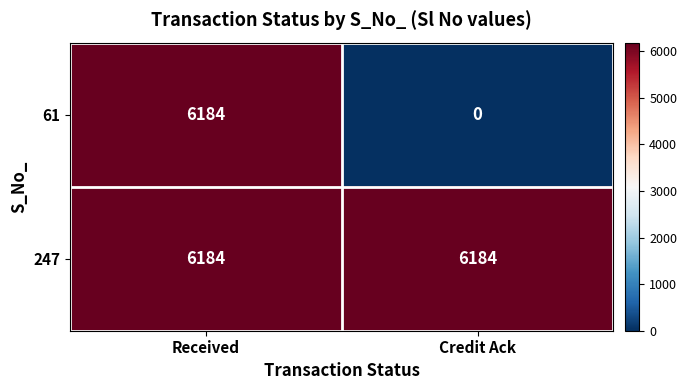

At how many categories does at least one series exceed 1871?

2